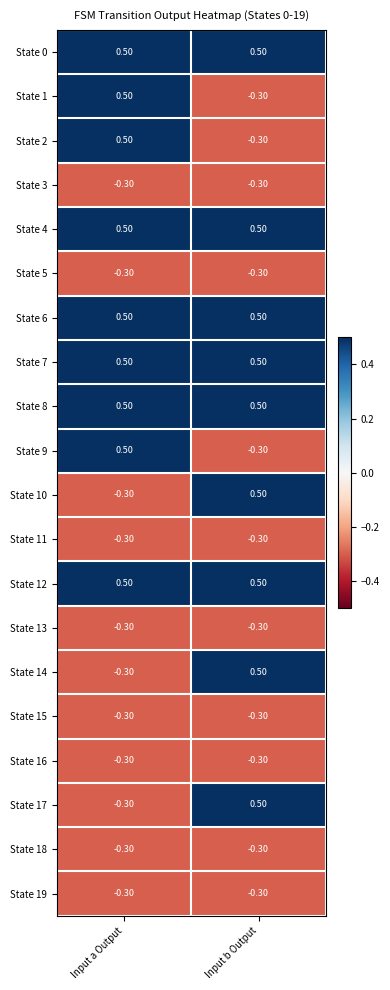

What is the sum of the State 15 values at Input b Output and Input a Output?

-0.6